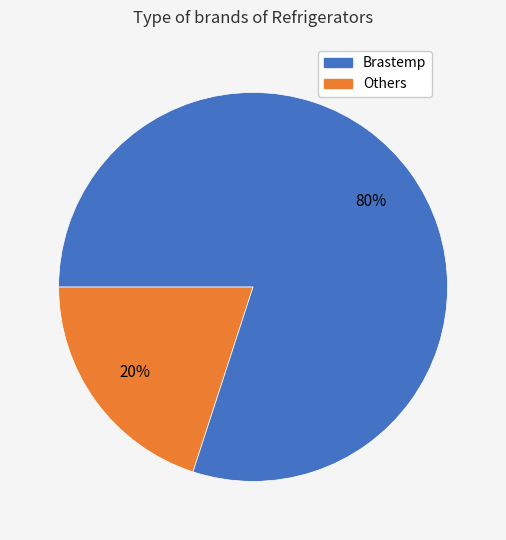

Does any single category account for the majority?

Yes